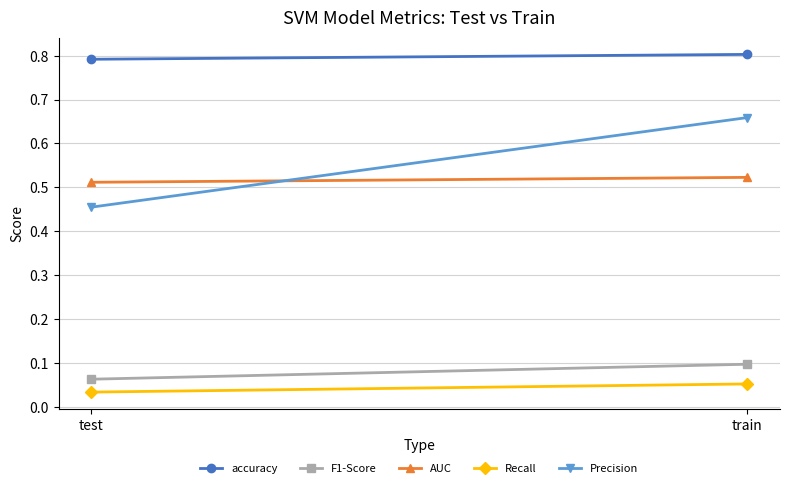

How many lines are shown in the chart?

5